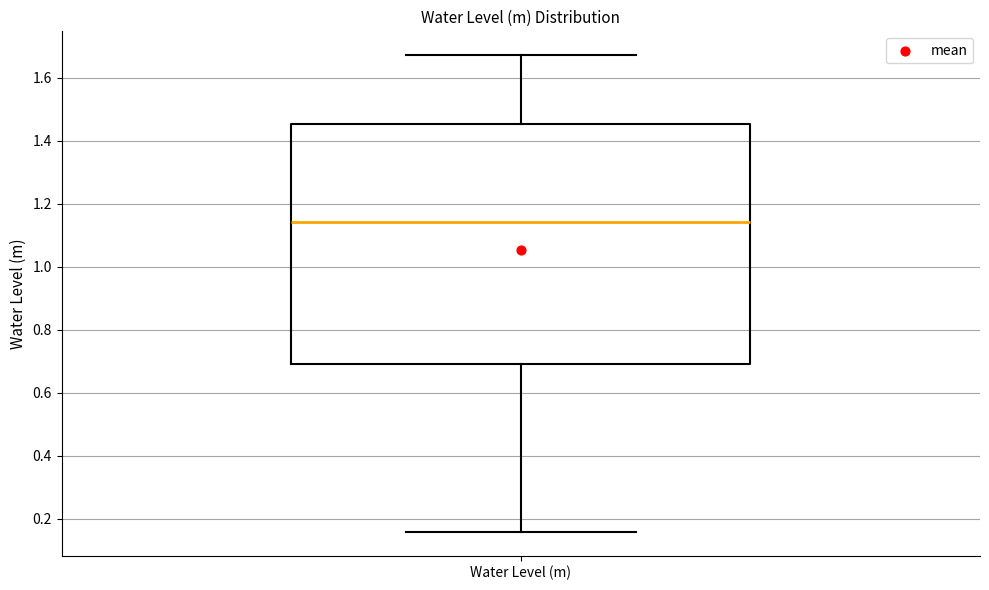

Where is the upper edge of the box for Water Level (m) on the y-axis? The values are not printed on the chart, so give them approximately, as read against the axis.

1.46